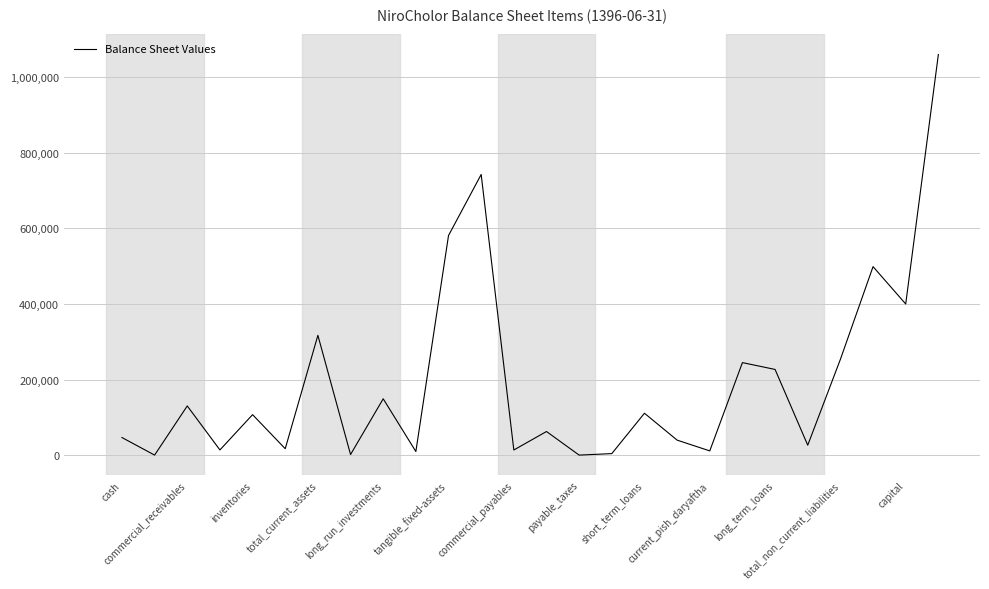

What is the difference between the maximum and minimum values?

1059041